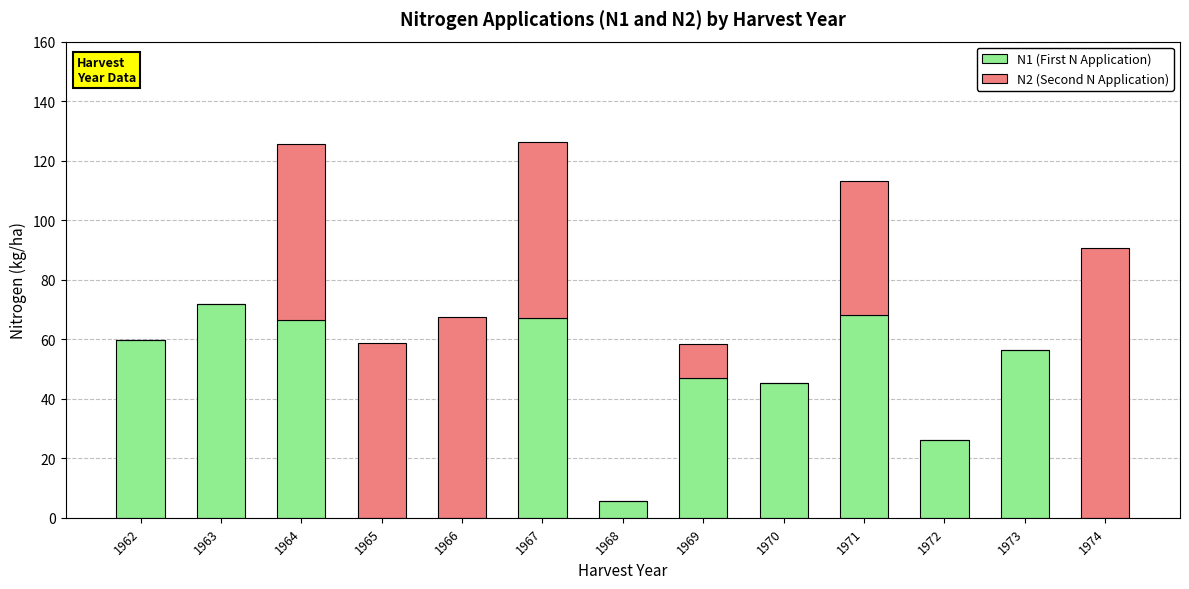

What is the maximum value for N1 (First N Application)?

72.0